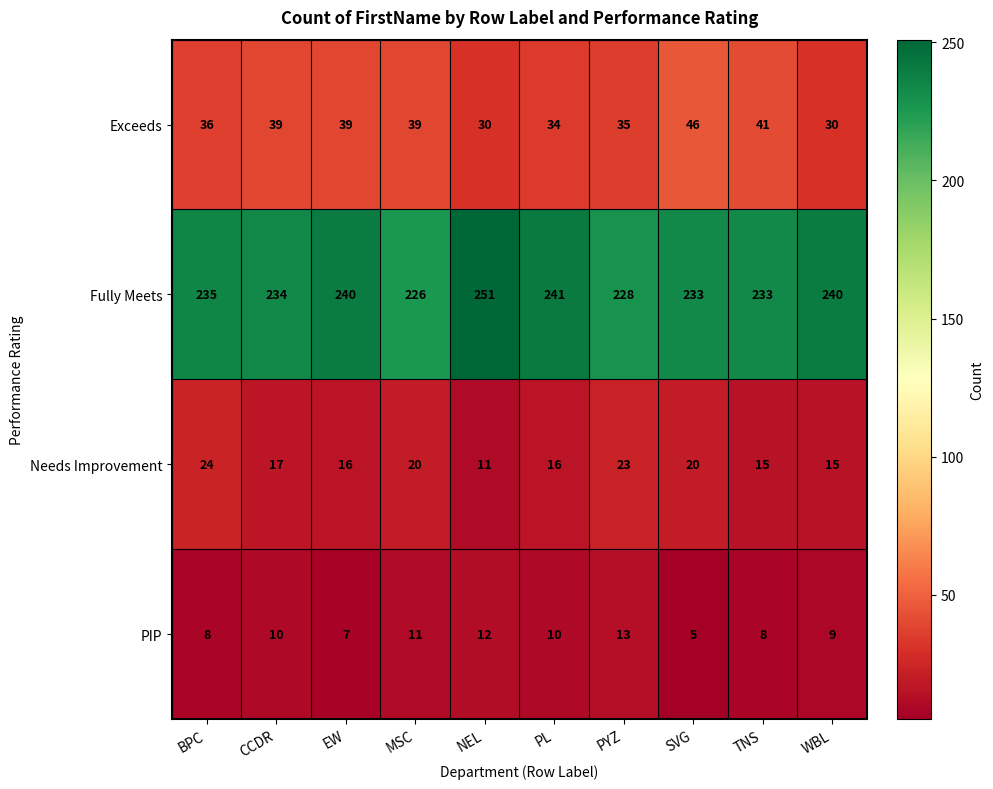

At which label does Exceeds reach its peak?

SVG